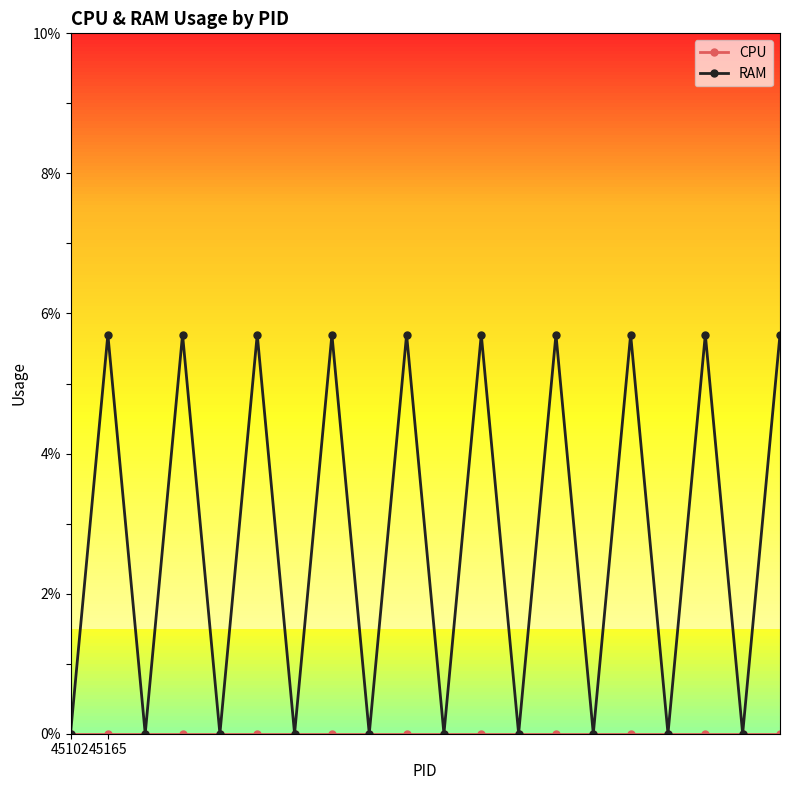

What is the sum of all RAM values?

57.0